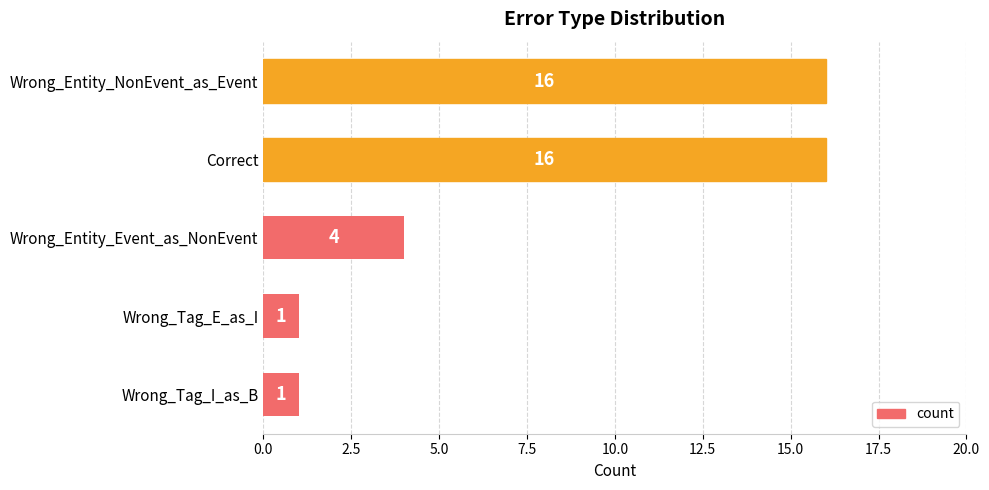

What is the difference between the second highest and minimum values?

15